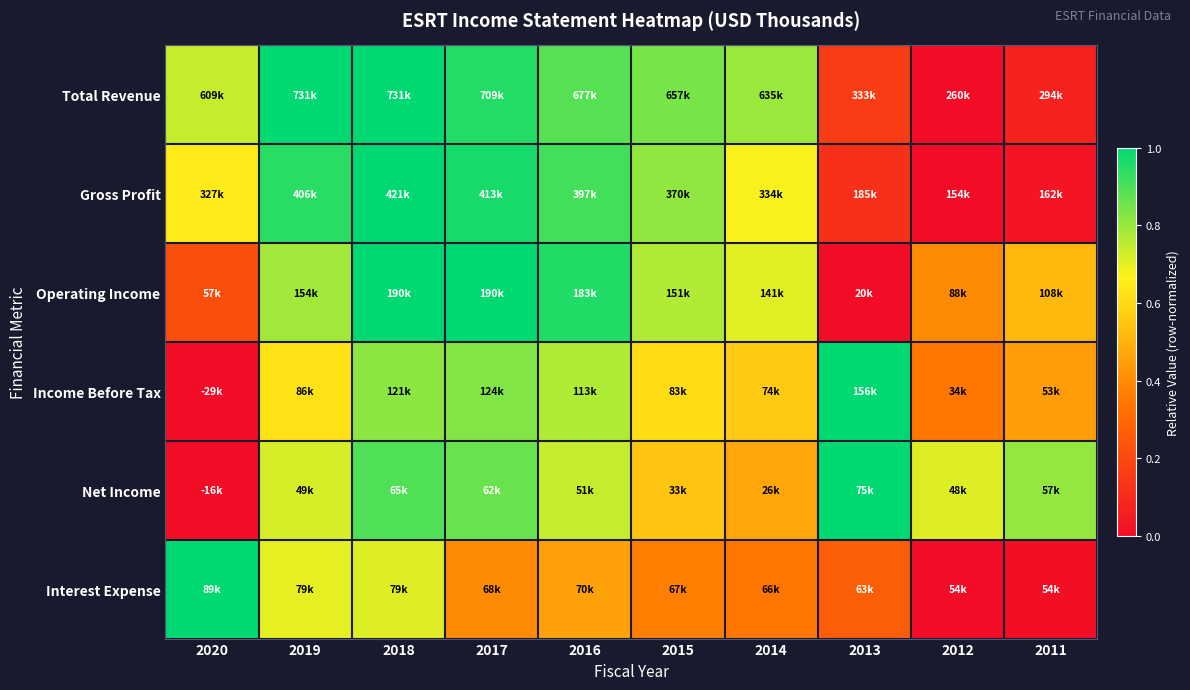

What is the spread (max minus min) of values at 2013?

1.0